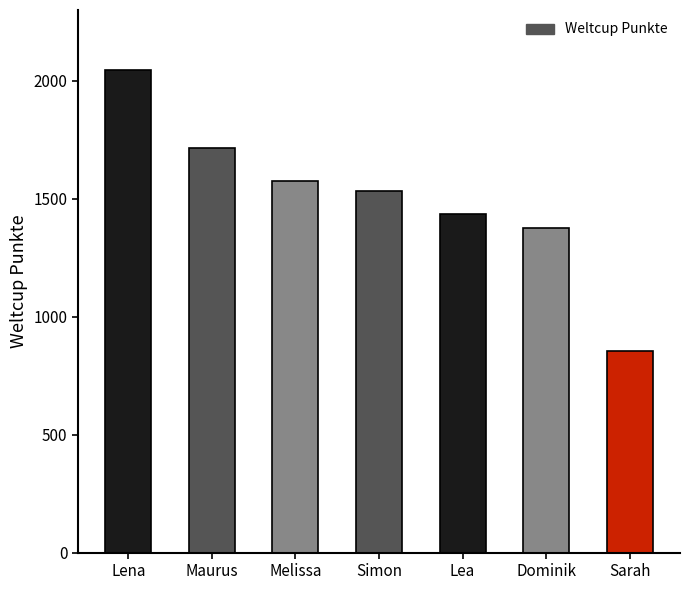

What is the change in value from Lena to Maurus?

-333